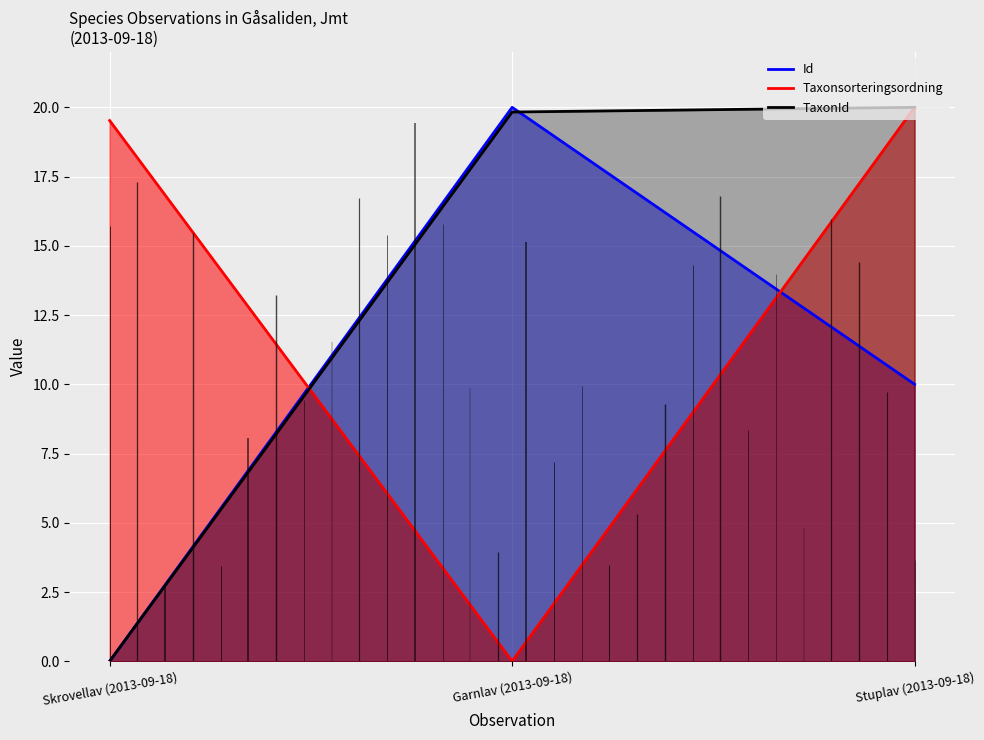

What is the sum of all TaxonId values?

39.8